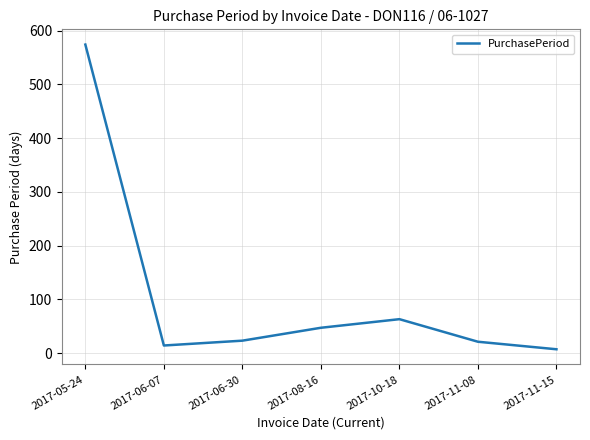

True or false: the data shows 47 at 2017-08-16.

True